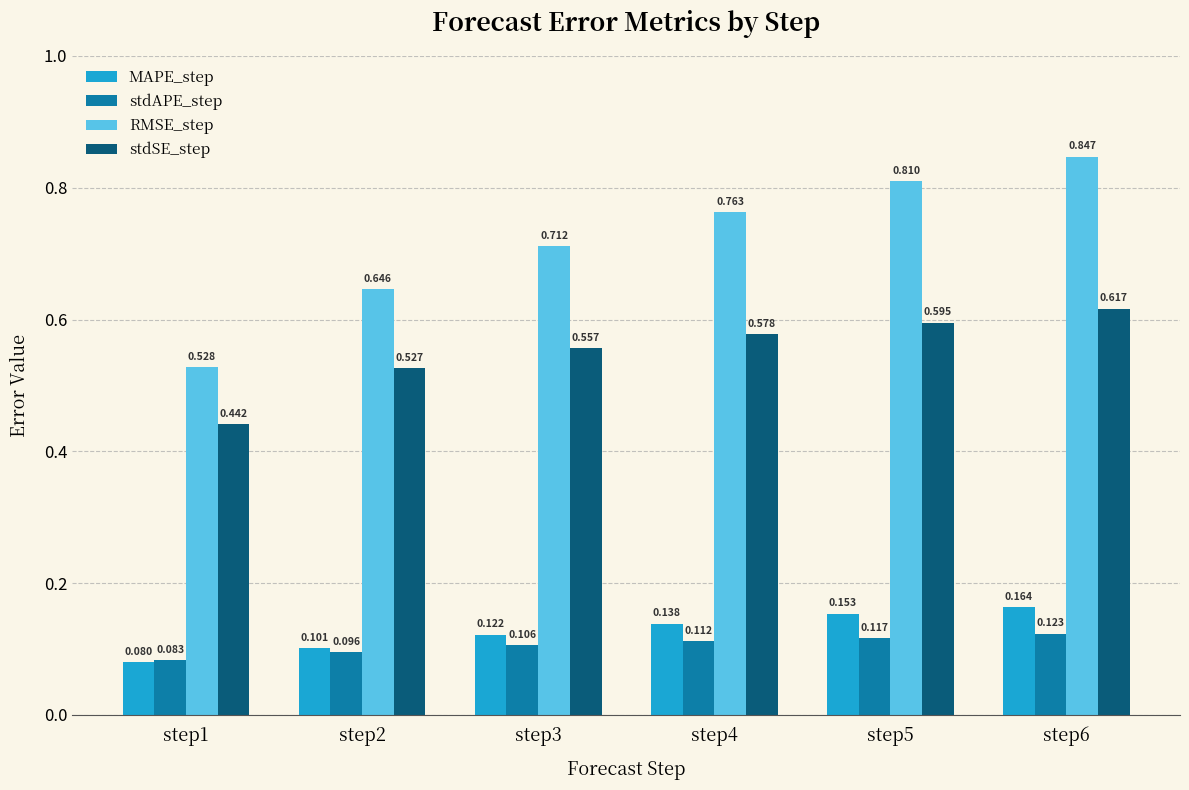

Where is RMSE_step nearest to the value 0?

step1